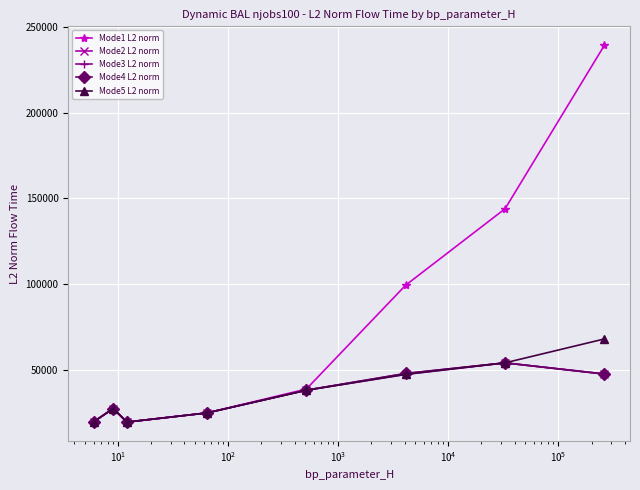

Which series has the widest spread of values?

Mode1 L2 norm